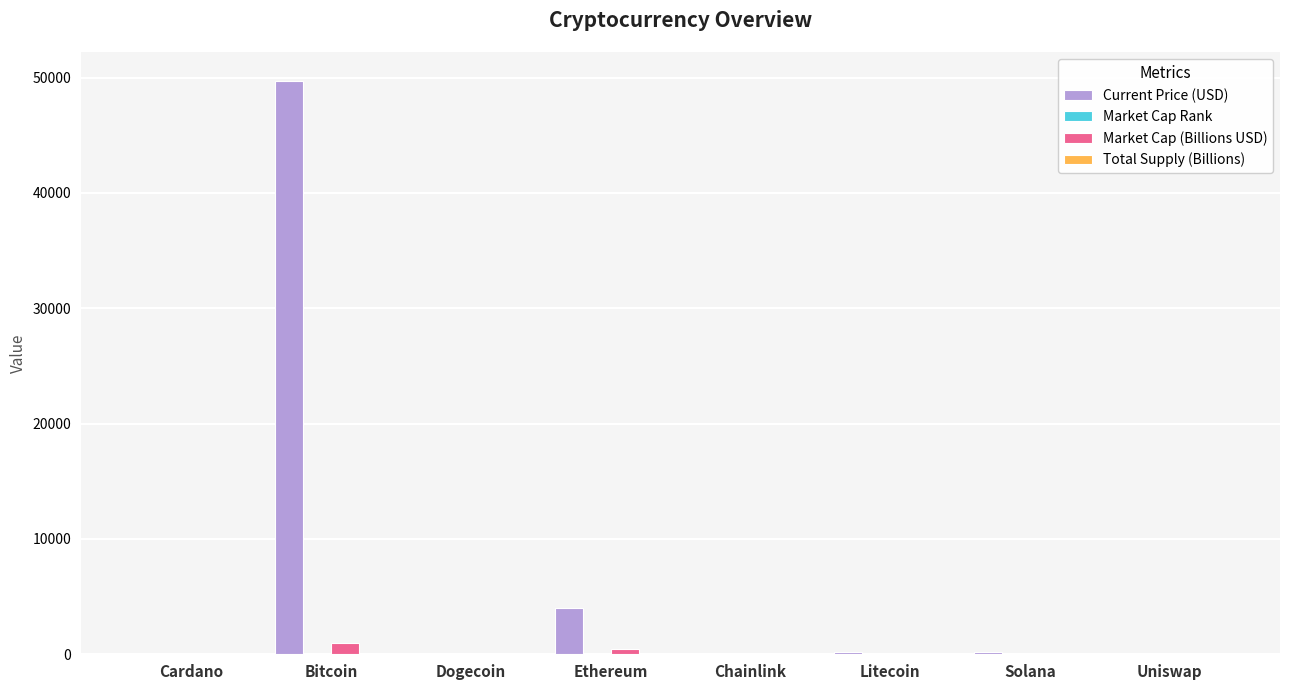

Are the bars grouped side by side (vs. stacked)?

Yes